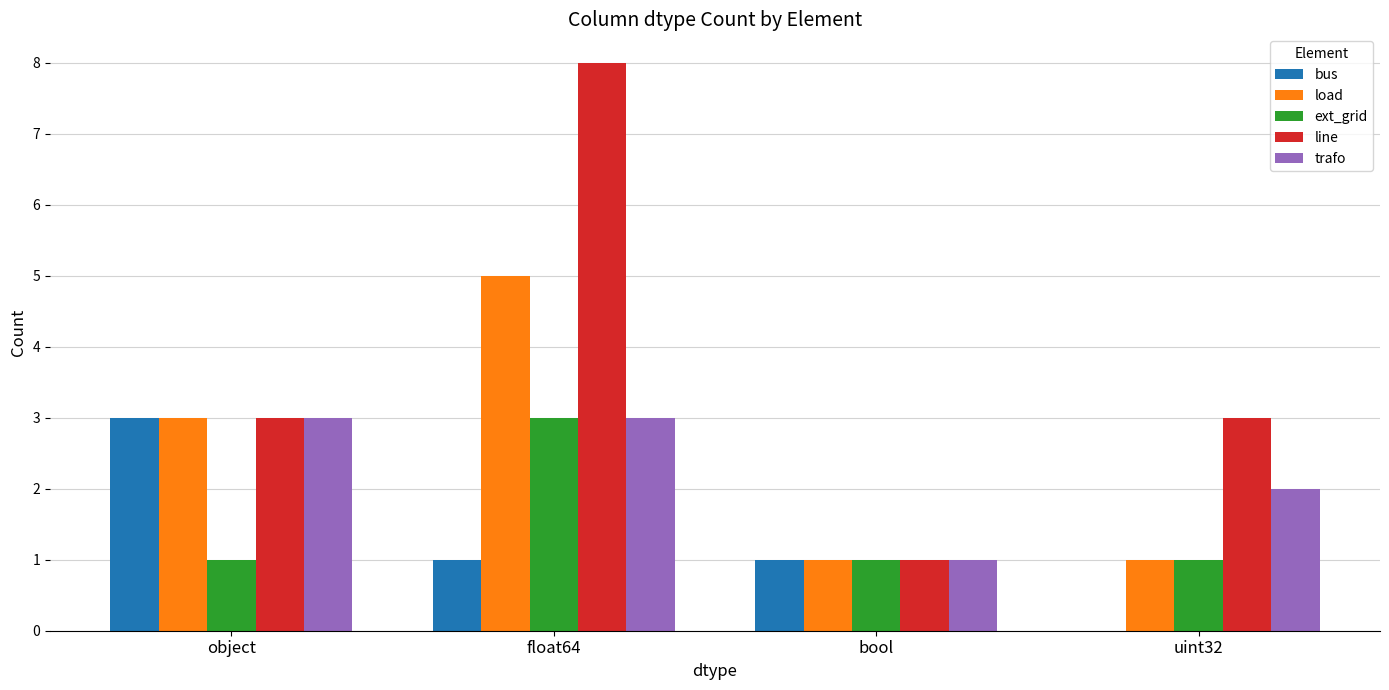

At which category is the sum across all series the highest?

float64